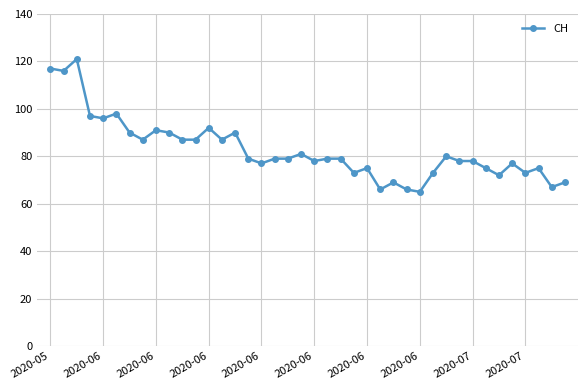

What is the maximum value shown in the chart?

121